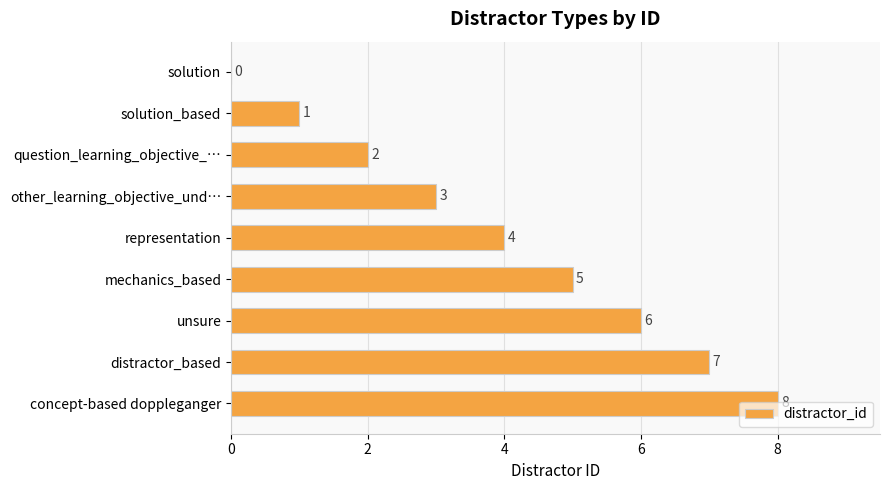

What is the sum of the values at other_learning_objective_und… and mechanics_based?

8